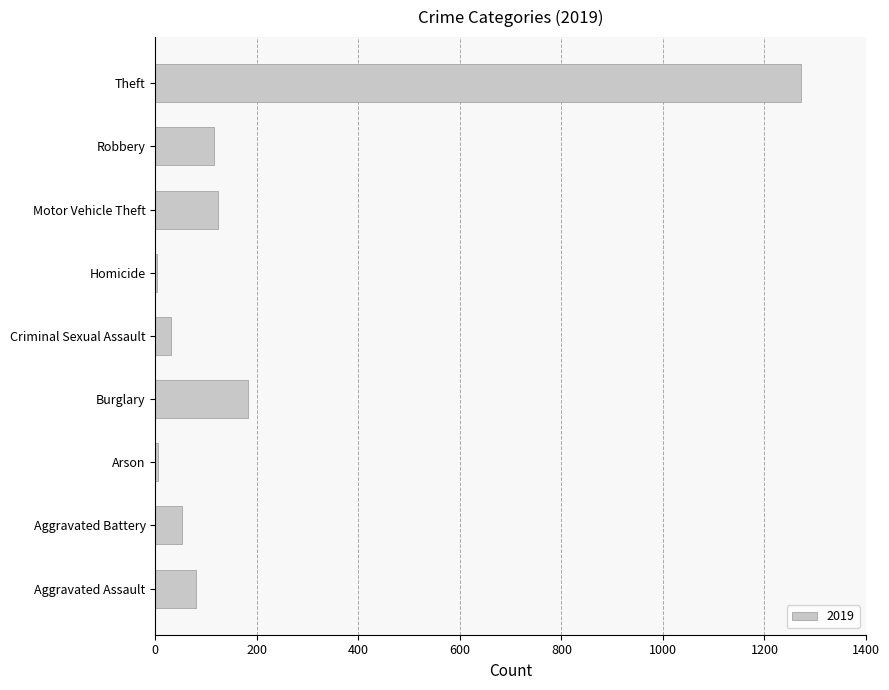

Is it true that the value at Robbery is 199?

False